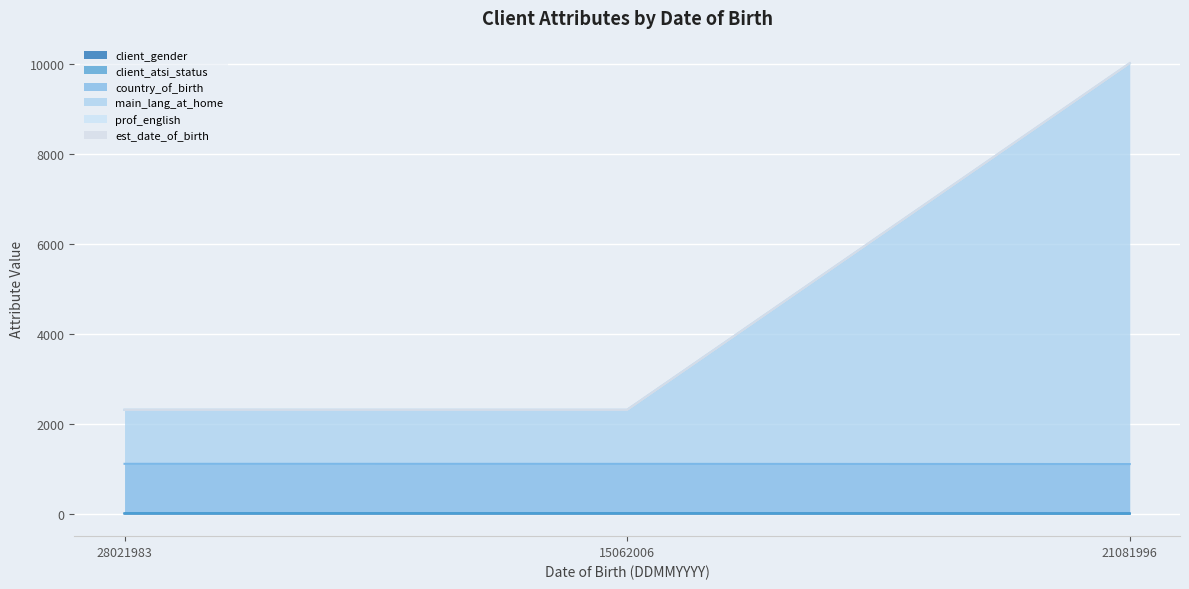

Which series has the largest range (max minus min)?

main_lang_at_home